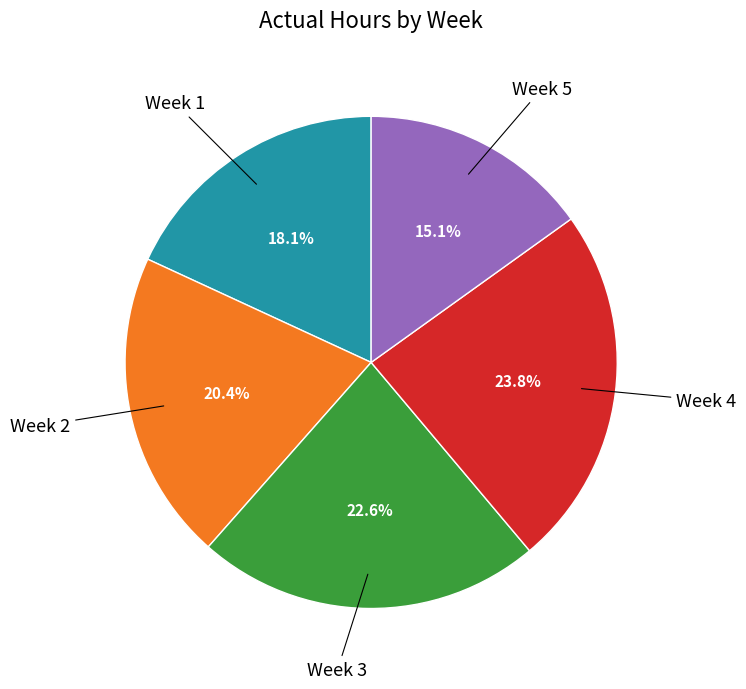

How many slices are in this pie chart?

5